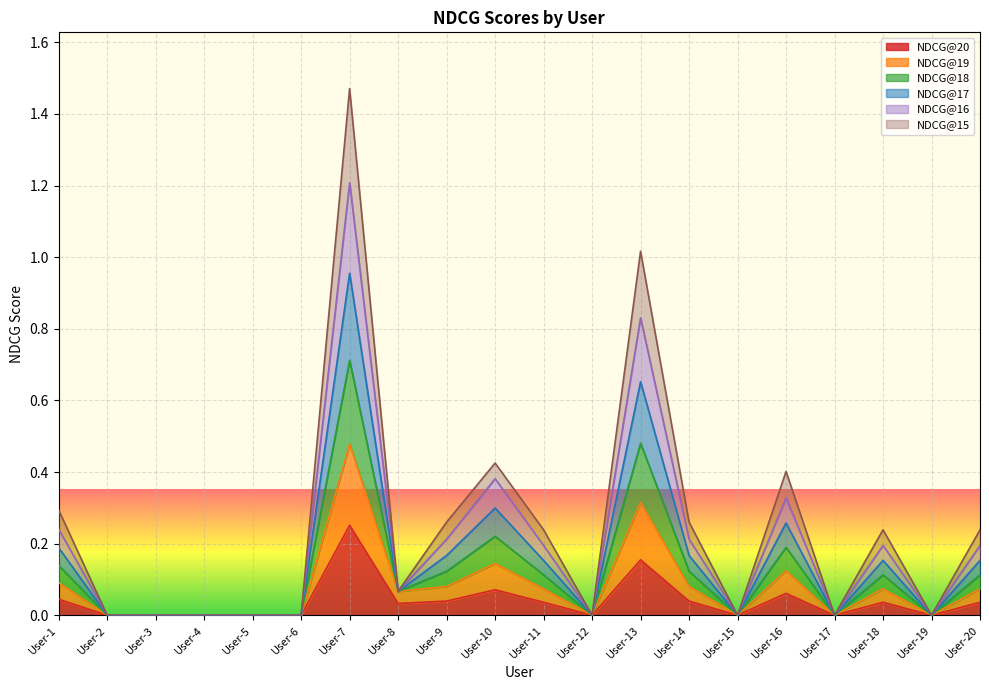

The NDCG@16 series shows 0.2 at User-14. True or false?

True